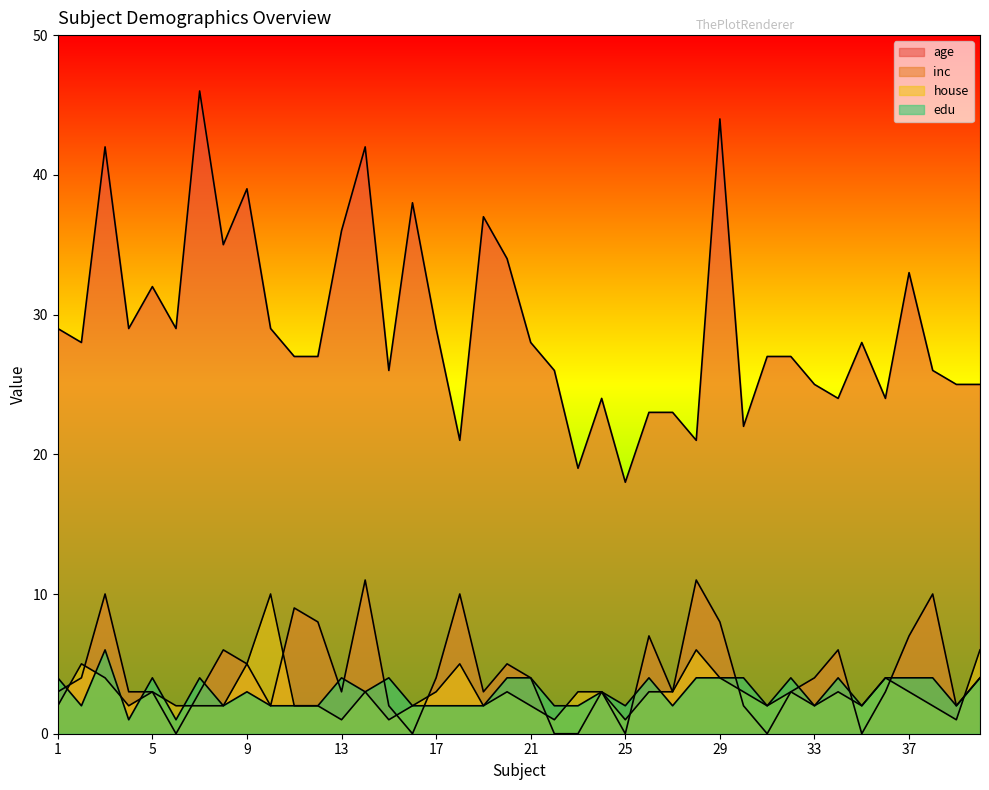

True or false: house has a value of 3 at 26.

True